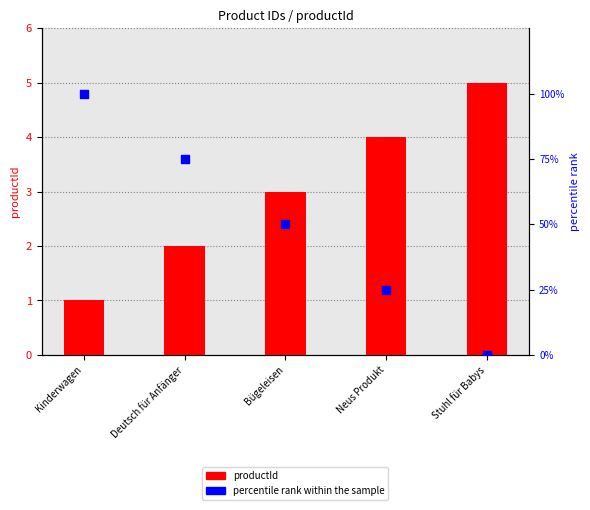

Which series contains the highest Y value?

percentile rank within the sample